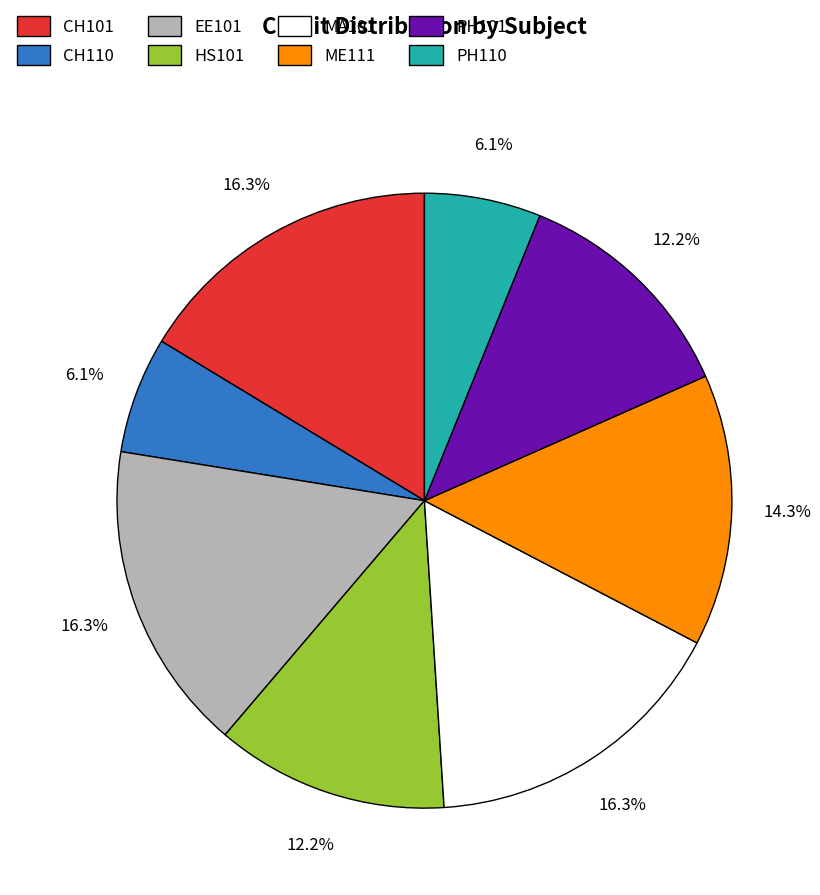

To the nearest percent, what is the difference between the CH101 and CH110 slice percentages?

10%